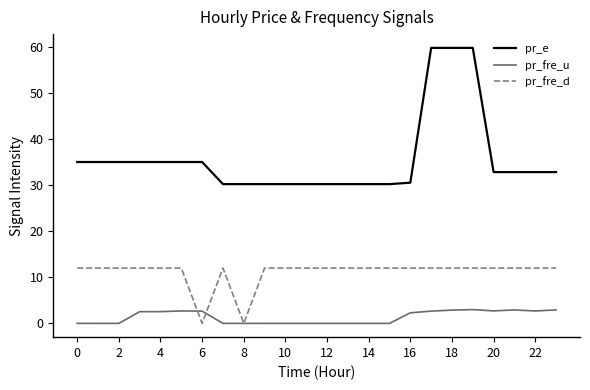

What is the maximum value for pr_fre_d?

12.0